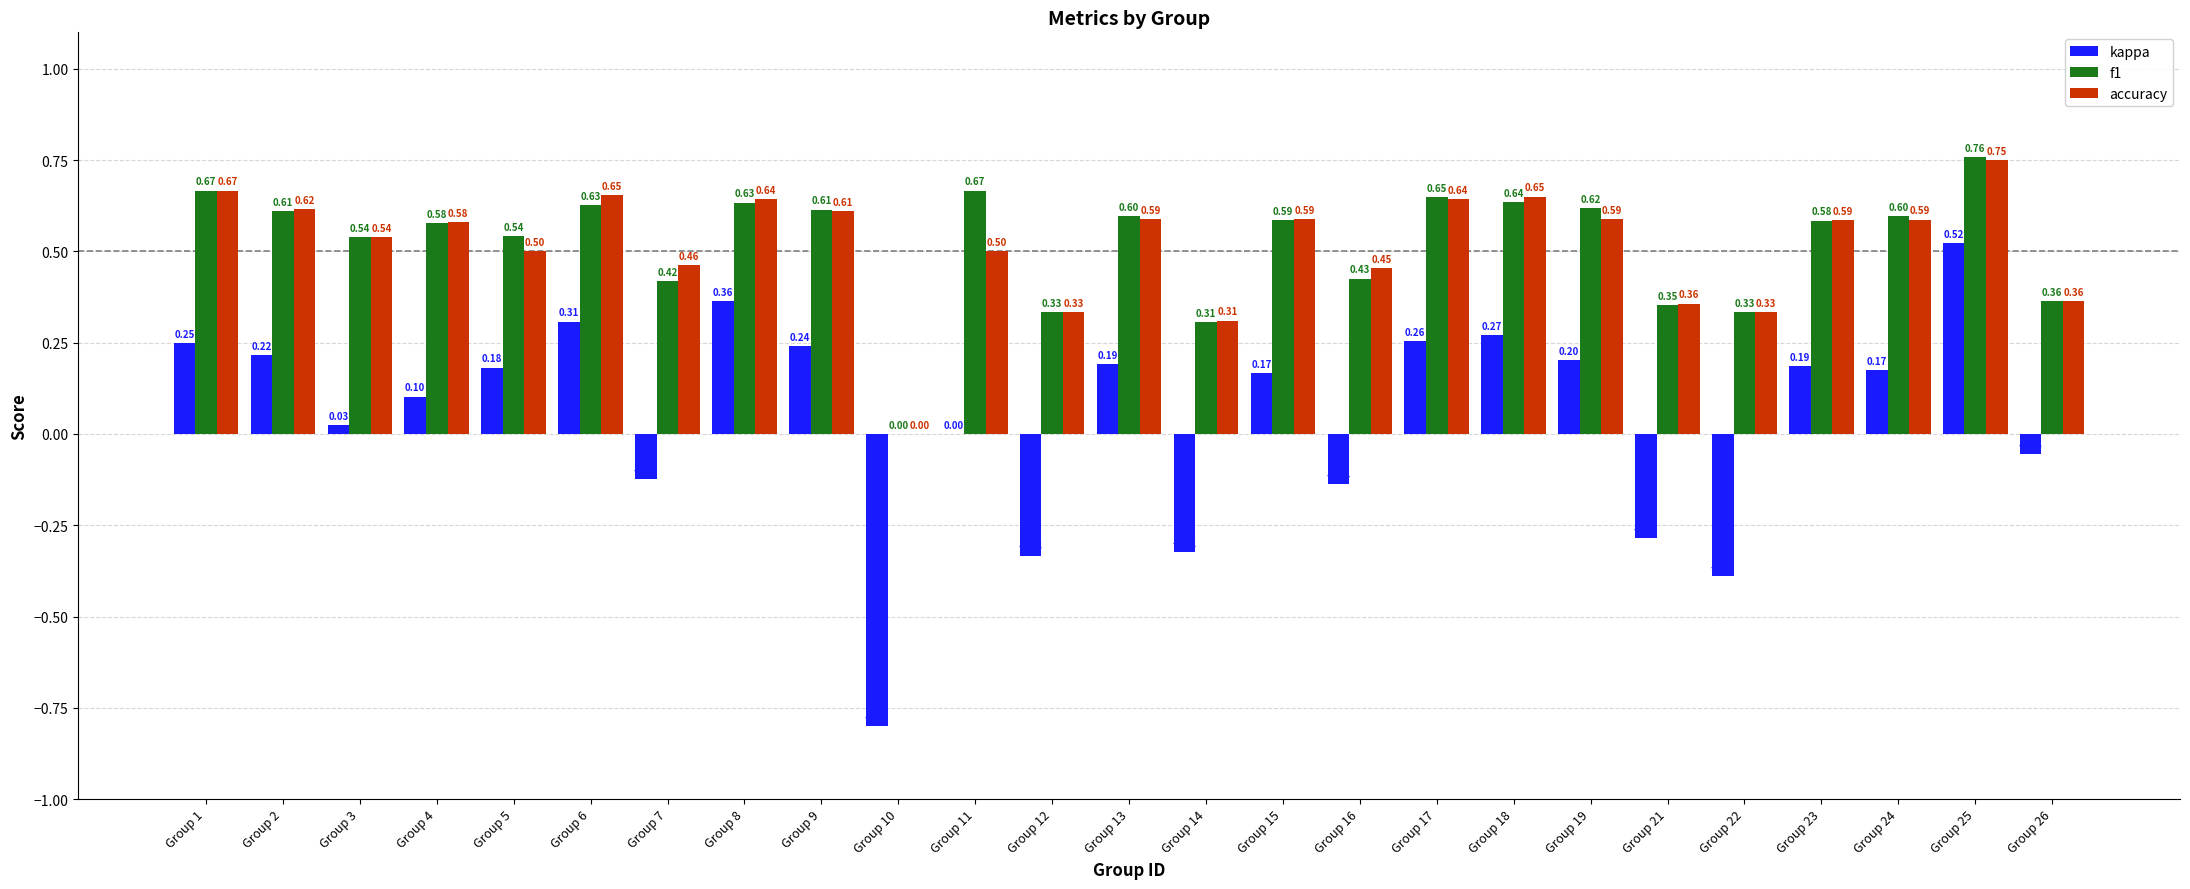

Where is f1 nearest to the value 0?

Group 10